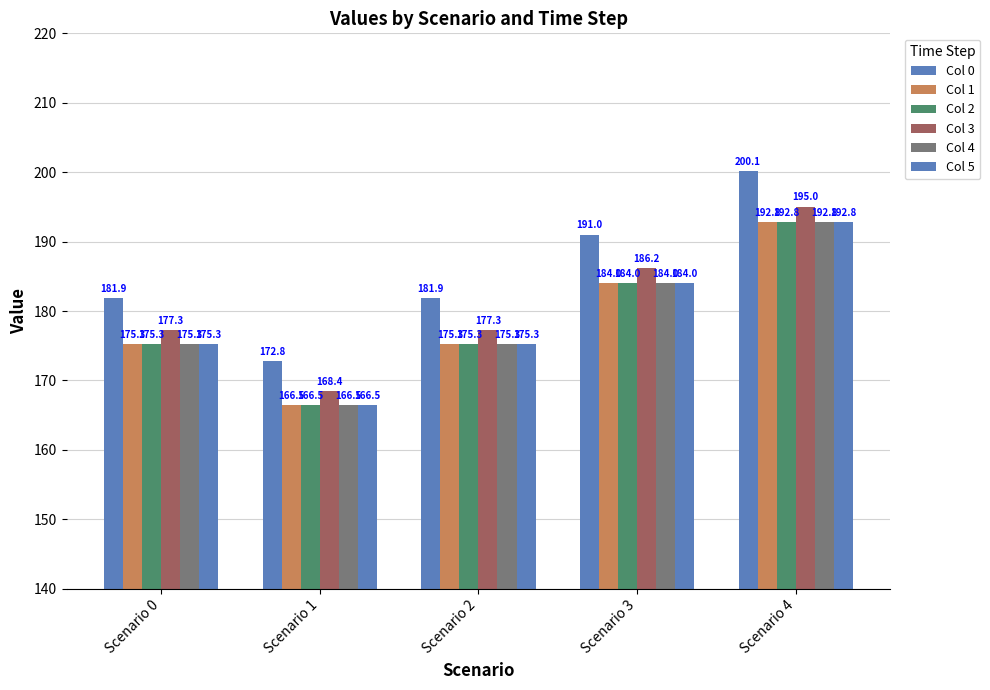

How many data points in Col 3 are less than 177?

1